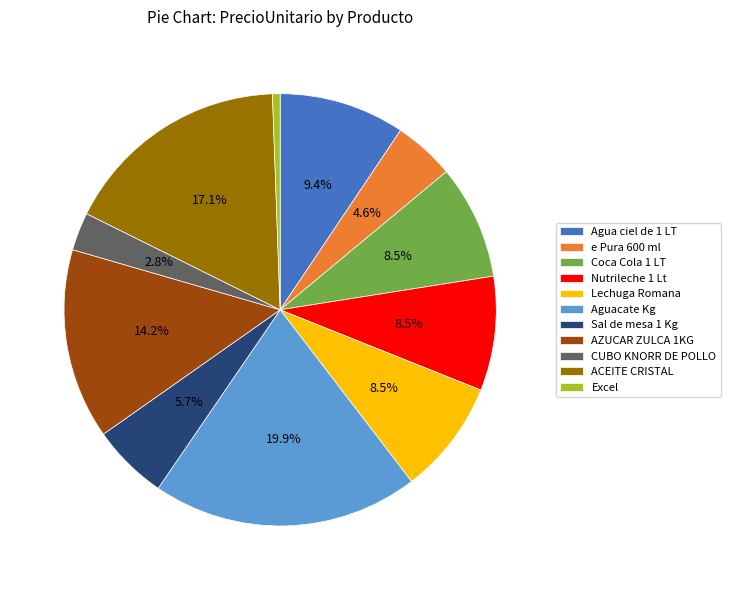

Is Excel the majority of the pie?

No